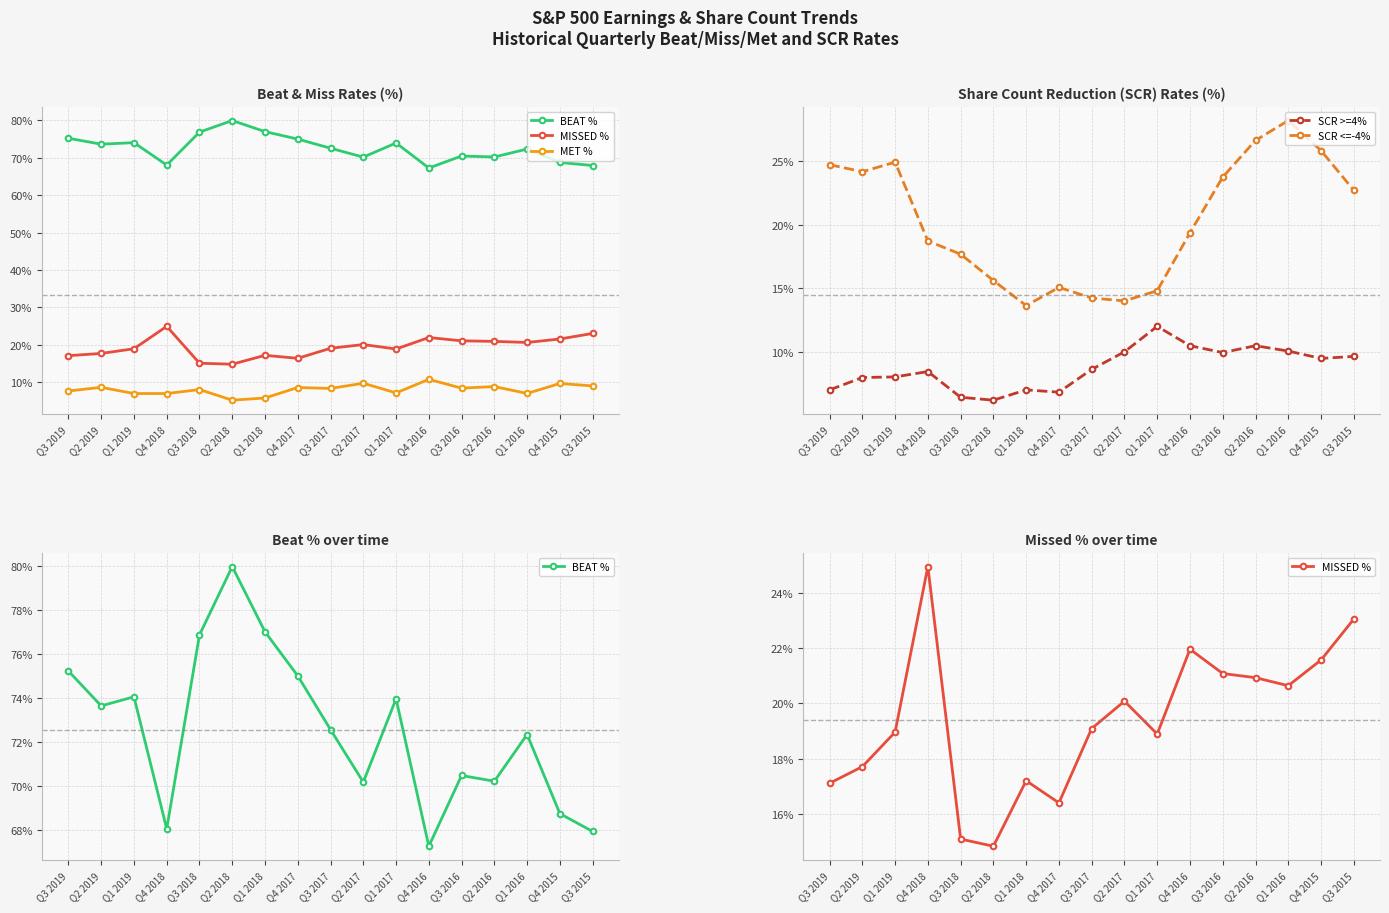

Count the number of categories in the chart.

17